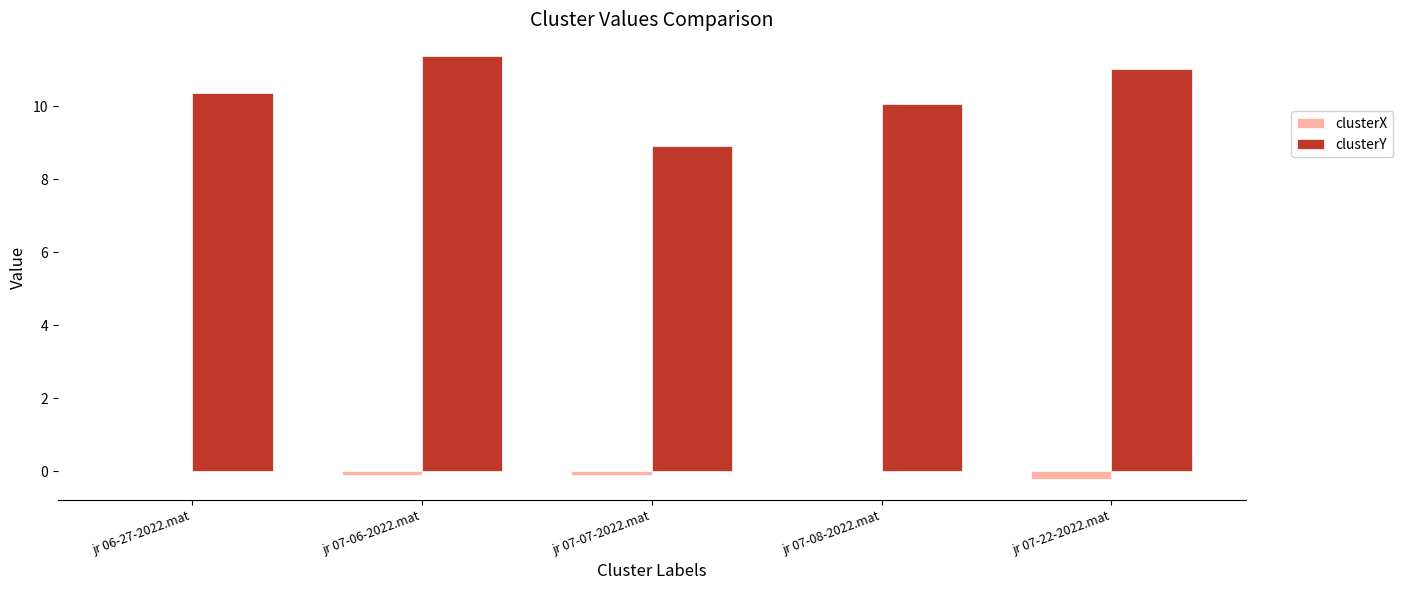

What is the total value across all series at jr 07-06-2022.mat?

11.3